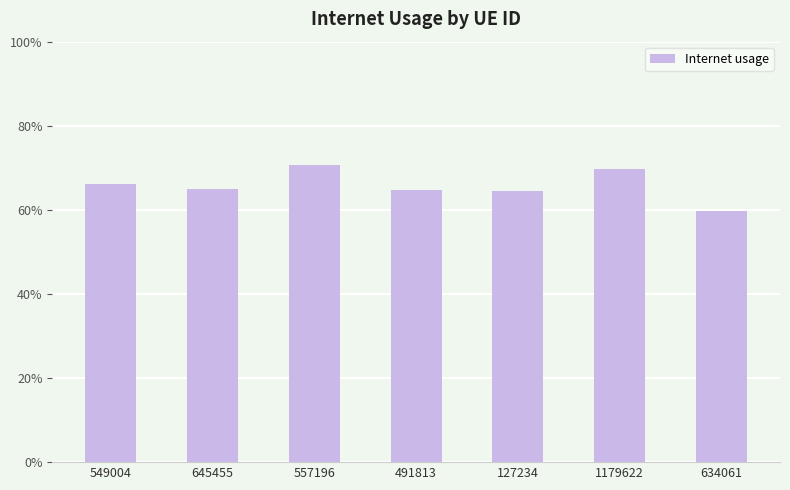

Are the bars horizontal?

No